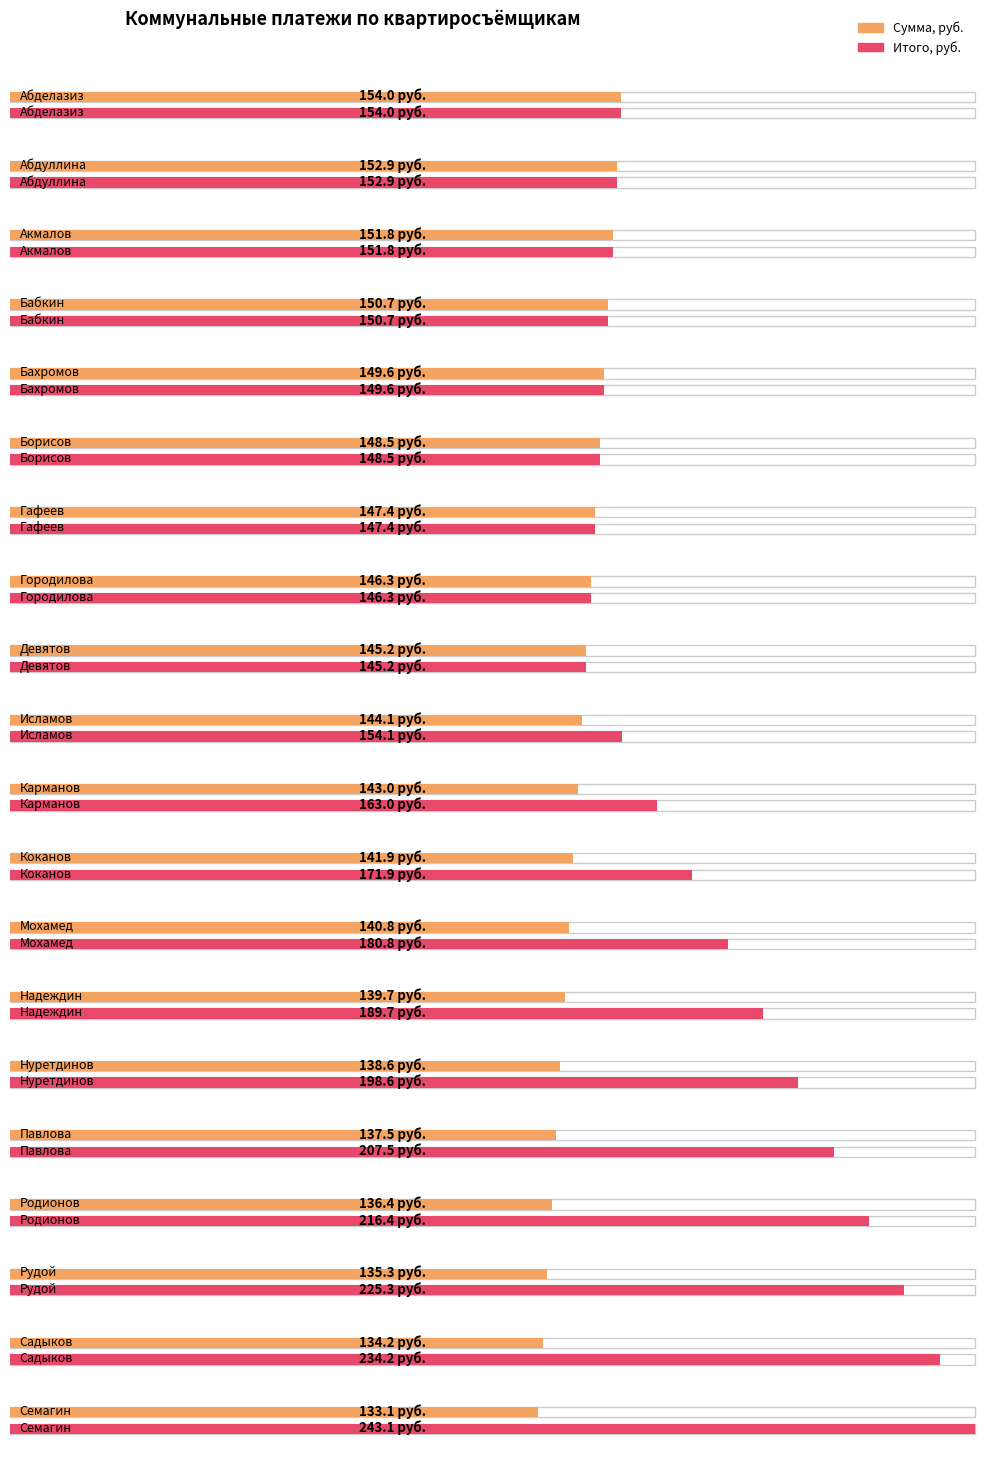

What position from the right is Мохамед?

8